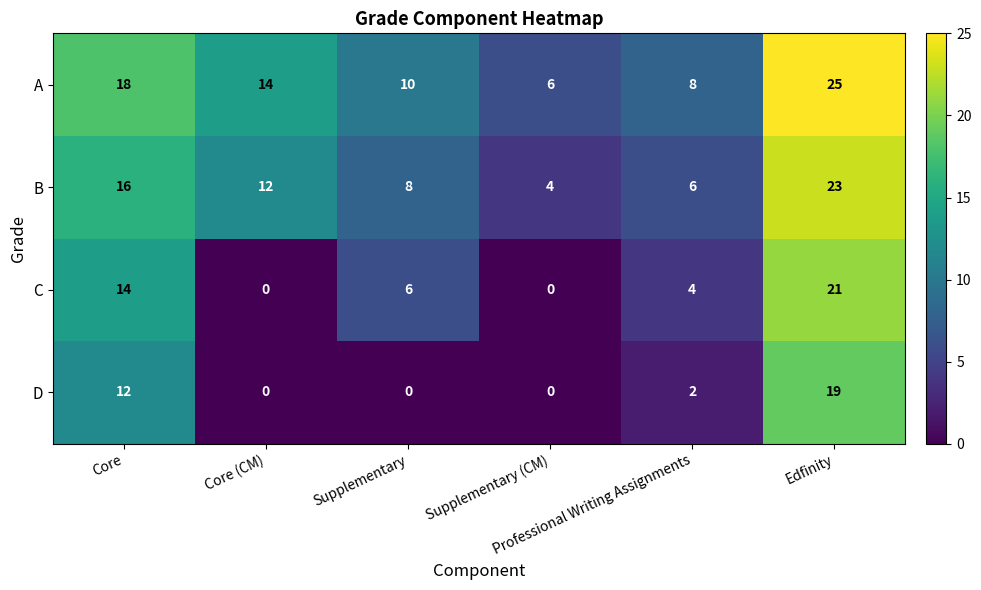

How many C values are between 0 and 14?

5